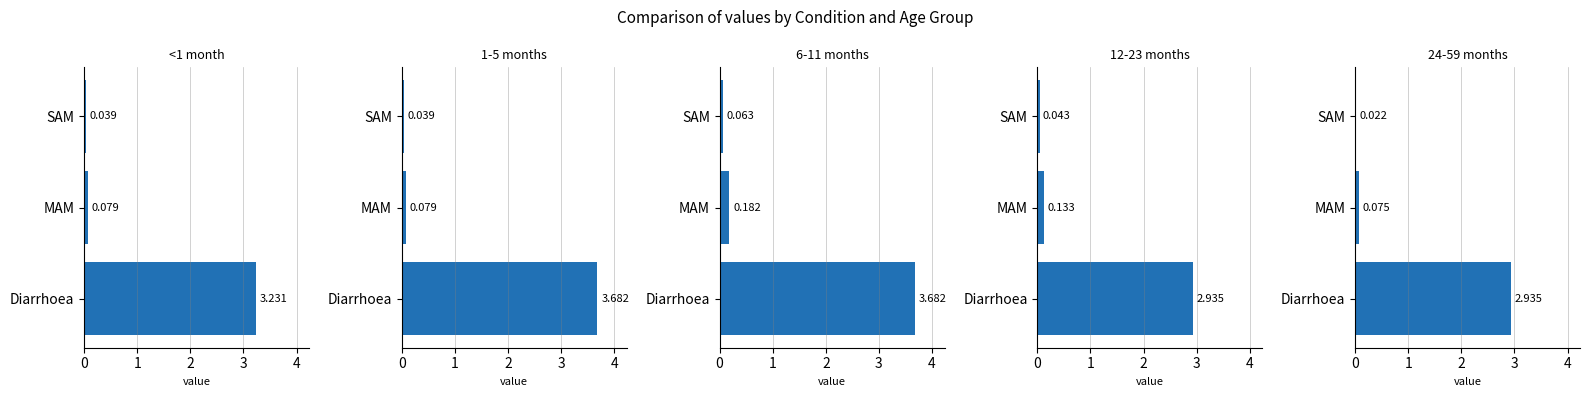

Rank the series by their maximum value, from lowest to highest.

12-23 months, 24-59 months, <1 month, 1-5 months, 6-11 months